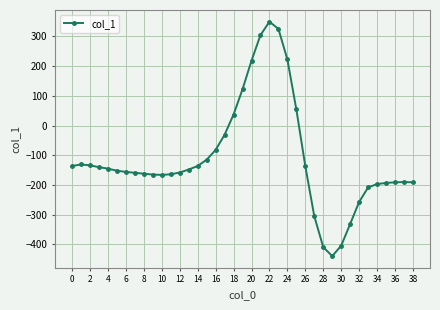

What is the minimum value shown in the chart?

-439